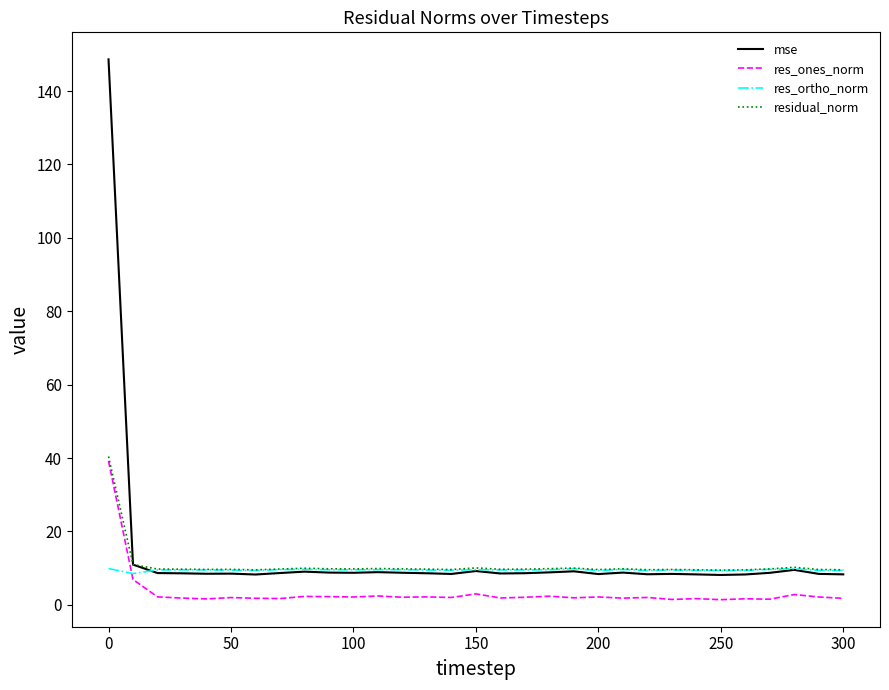

Which series has the widest spread of values?

mse